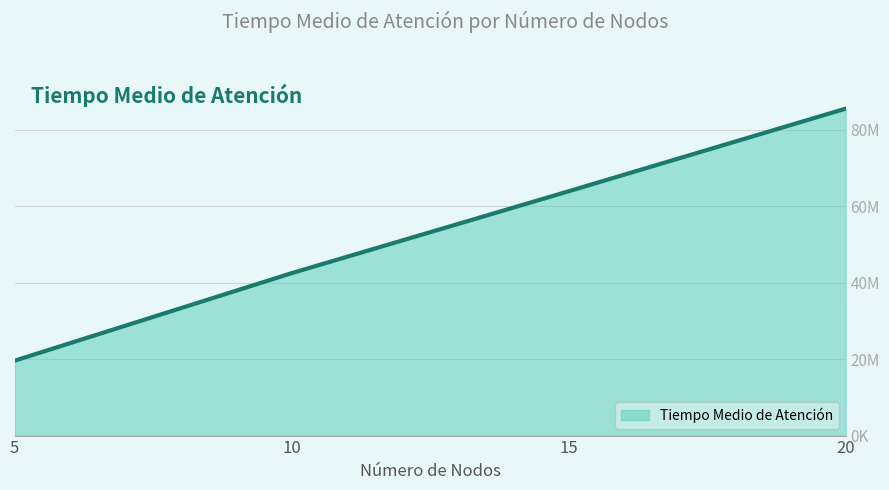

Is it true that the value at 5 is 19594761?

True